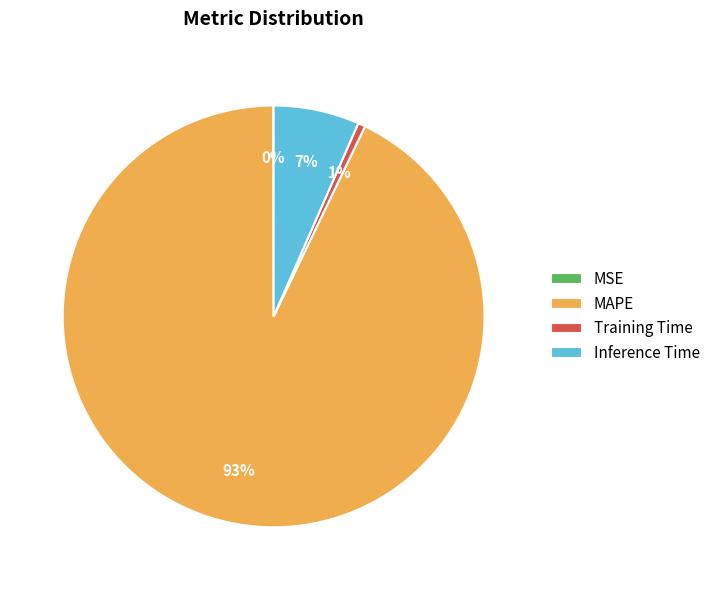

Between Inference Time and MAPE, which is larger?

MAPE